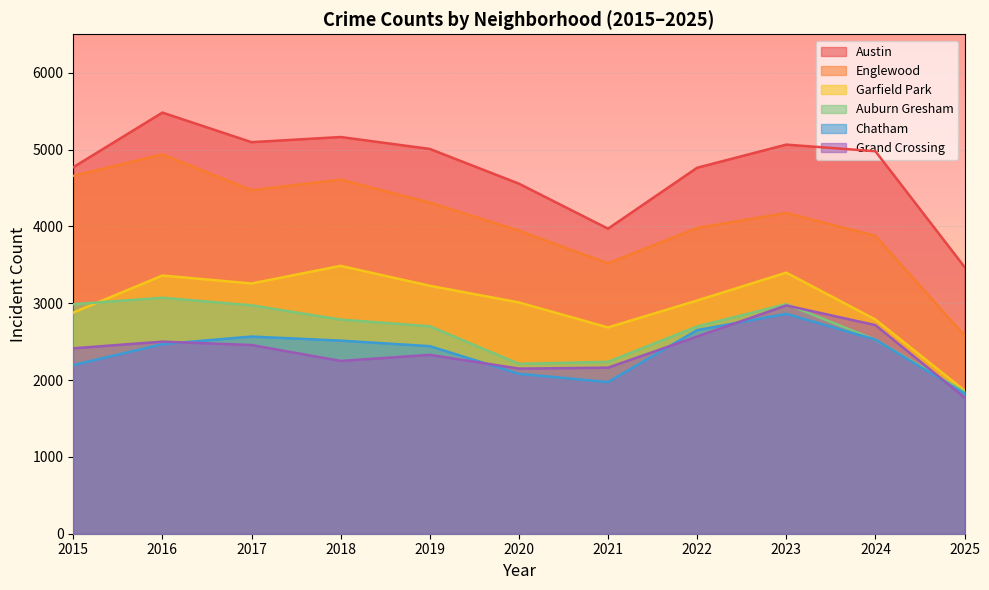

At how many categories does at least one series exceed 2877?

11